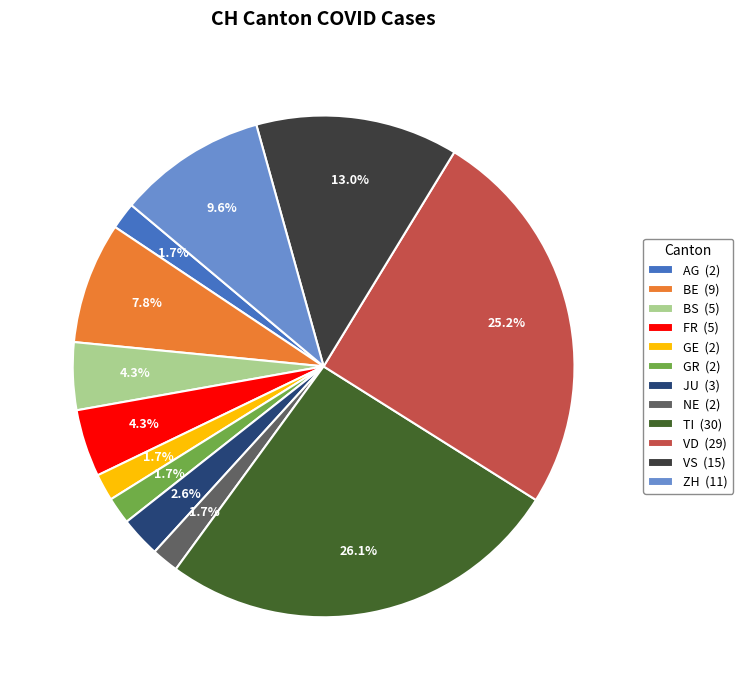

What portion of the pie excludes BS (5)?

95.7%